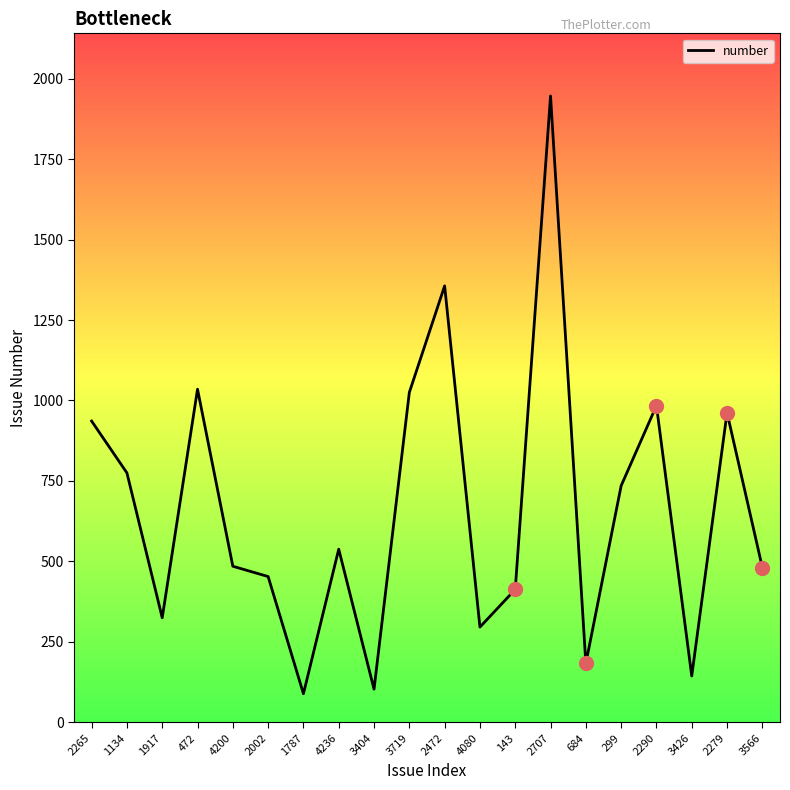

Is it true that the value at 2707 is 1946?

True